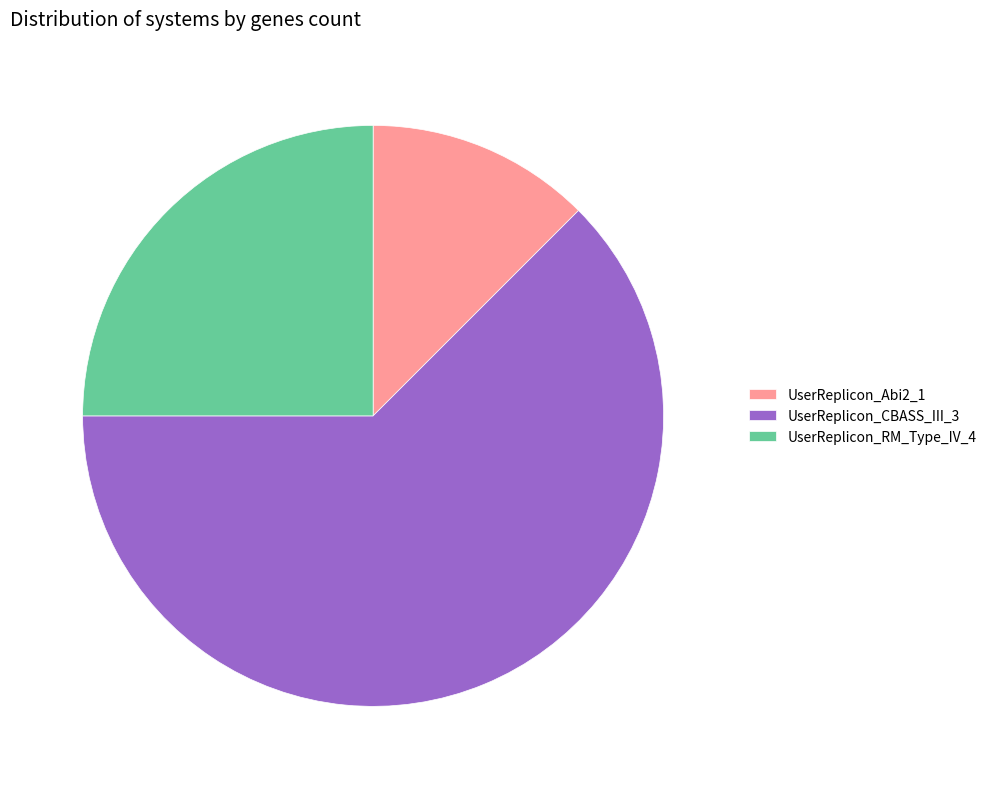

Does any single category account for the majority?

Yes